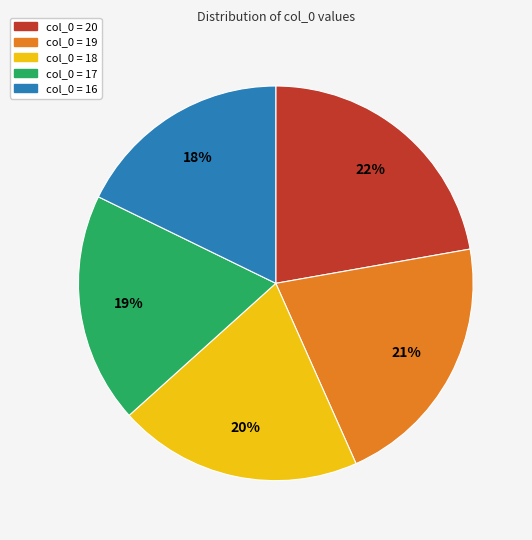

Does any single category account for the majority?

No